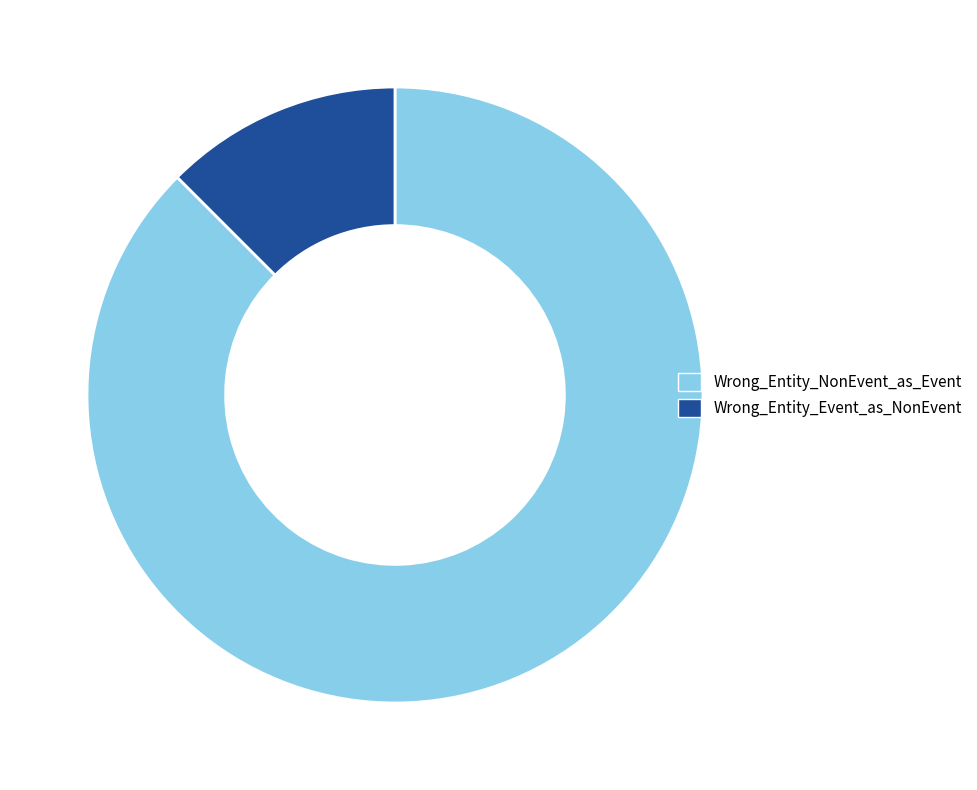

Do Wrong_Entity_NonEvent_as_Event and Wrong_Entity_Event_as_NonEvent together represent more than half of the pie?

Yes